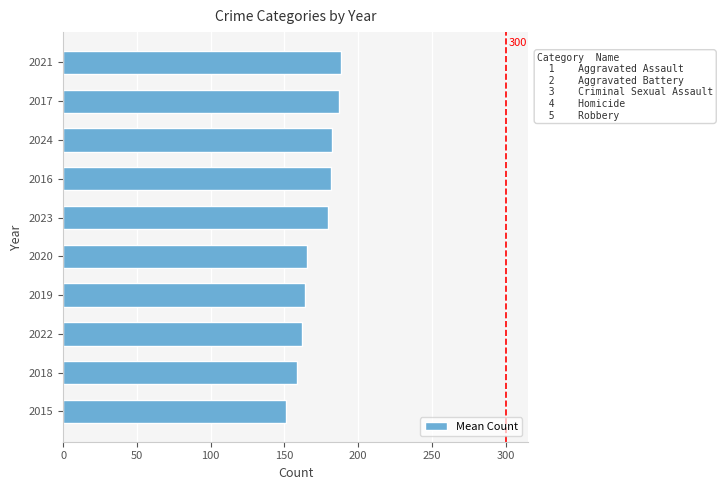

Which has a higher value, 2022 or 2016?

2016